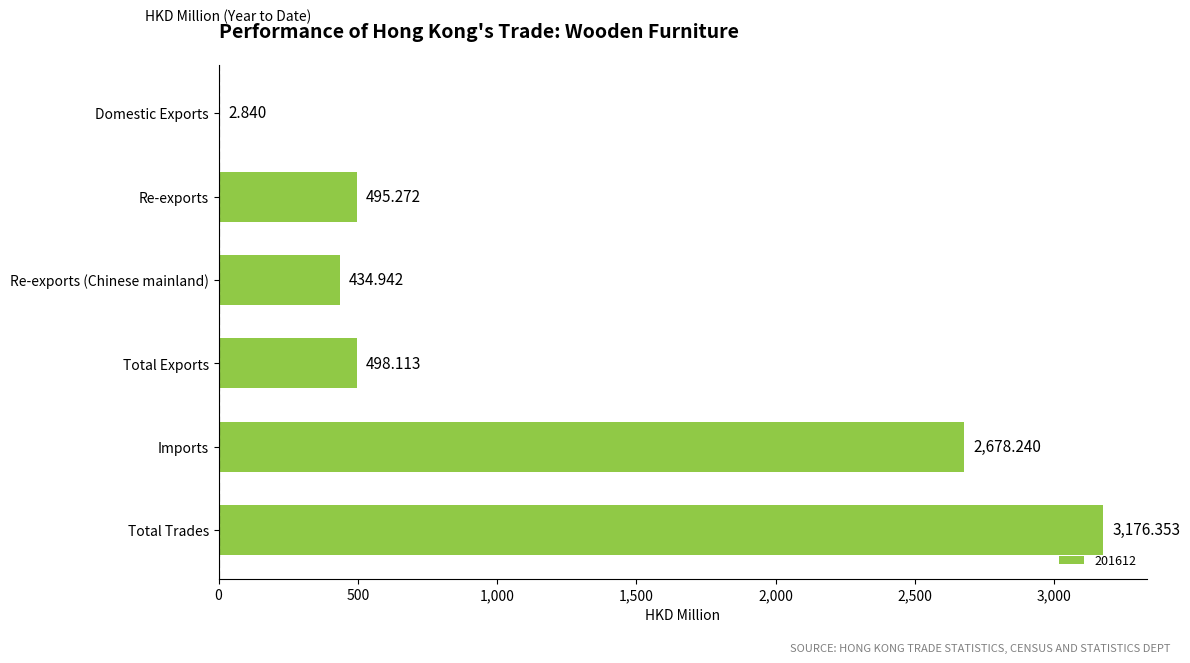

At which label is the value closest to 1589?

Imports